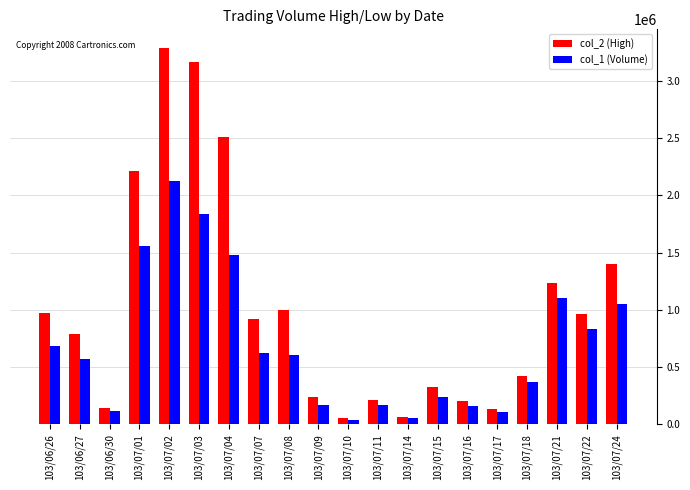

What is the approximate value of col_1 (Volume) at 103/07/24?

1051000